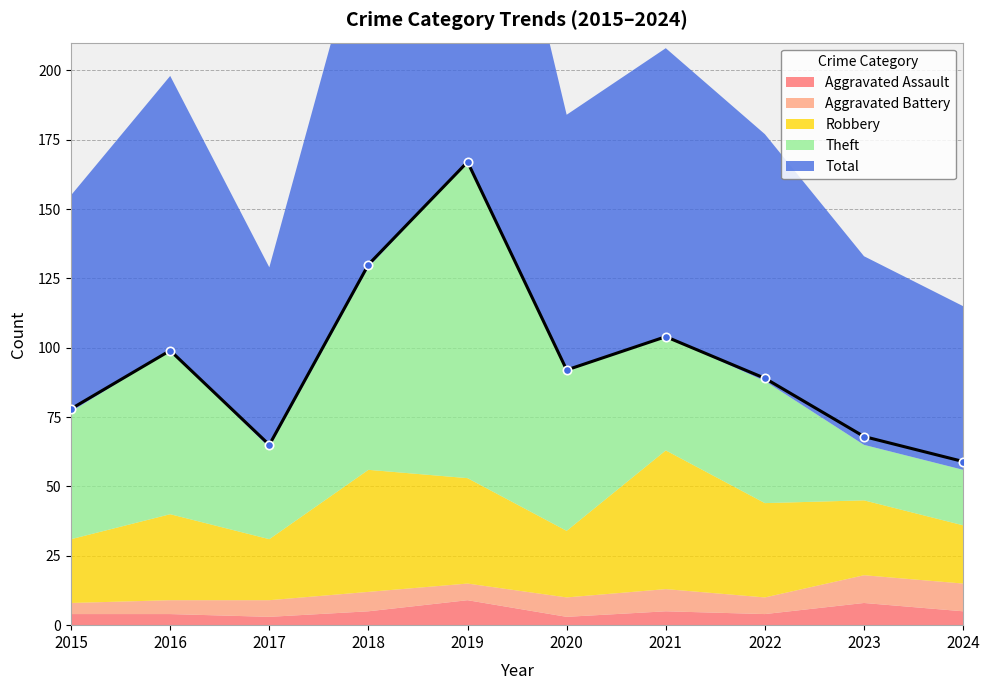

Is it true that Aggravated Assault equals 4 at 2015?

True